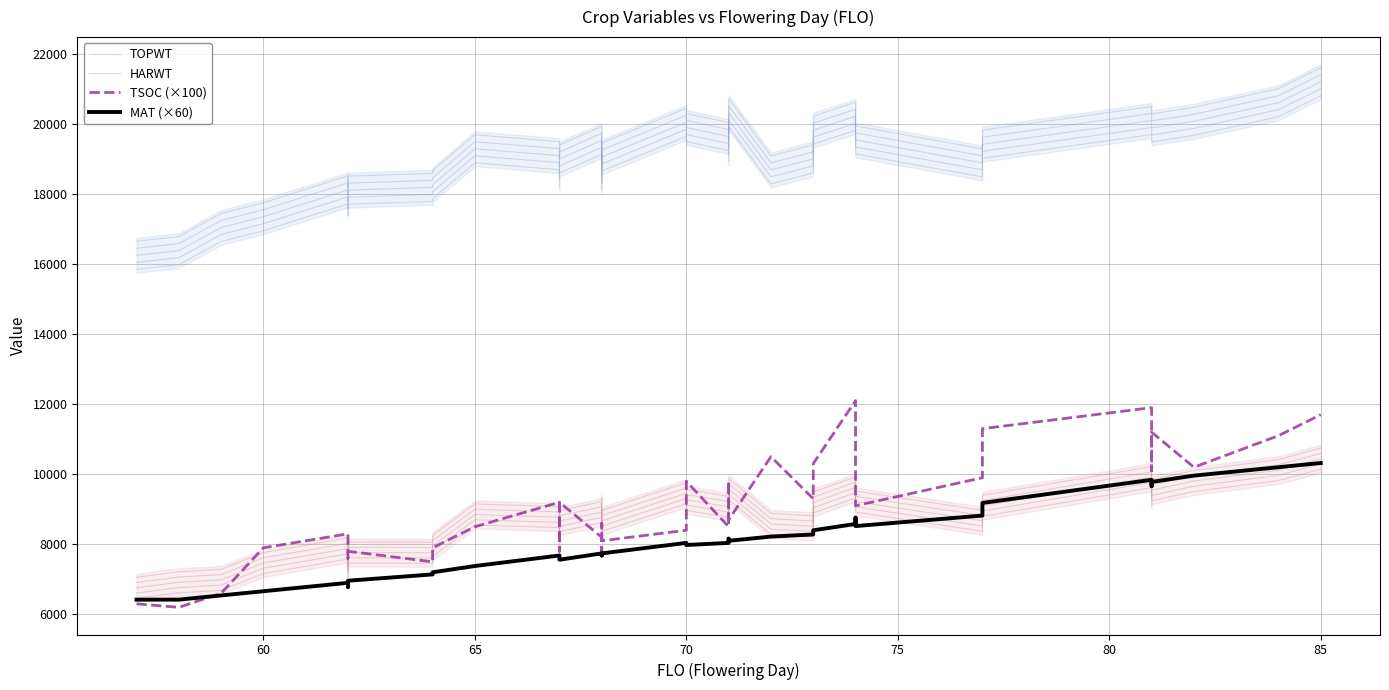

How many times do MAT (×60) and HARWT cross each other?

4